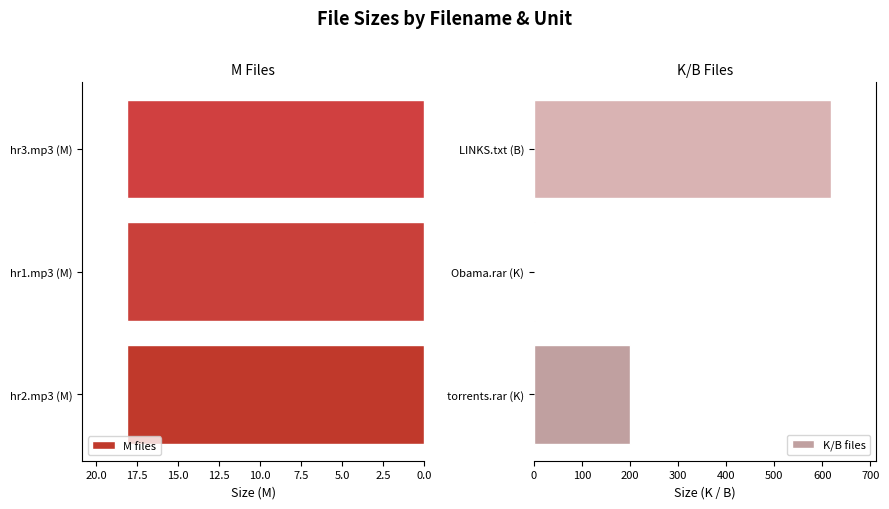

What is the sum of the M files values at hr1.mp3 (M) and hr3.mp3 (M)?

36.2